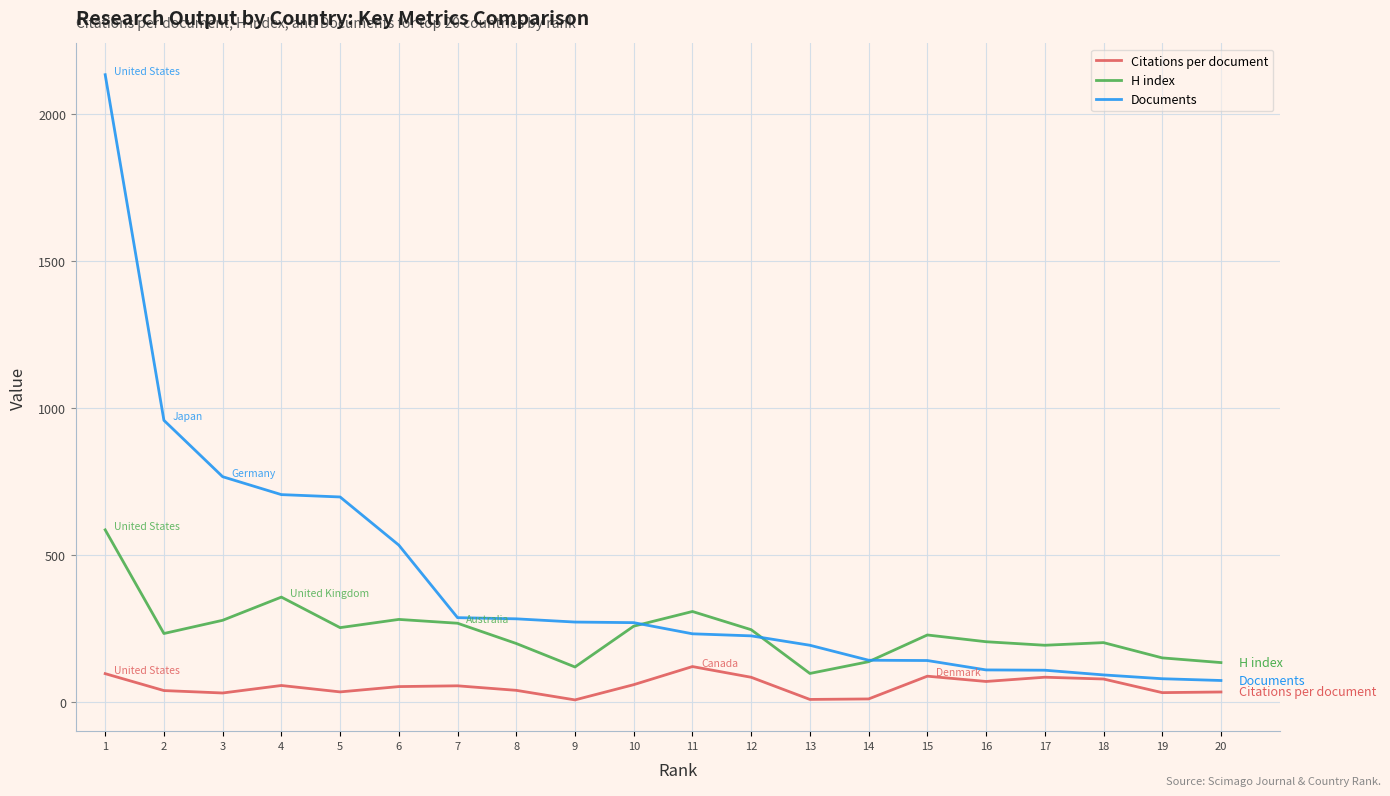

Rank the series by their average value, from highest to lowest.

Documents, H index, Citations per document